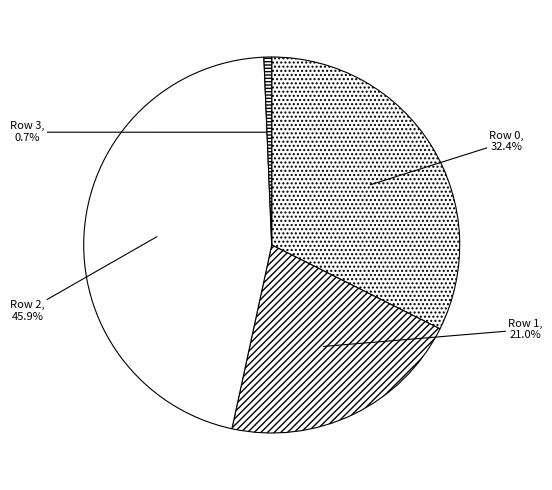

Is there a majority slice in this chart?

No